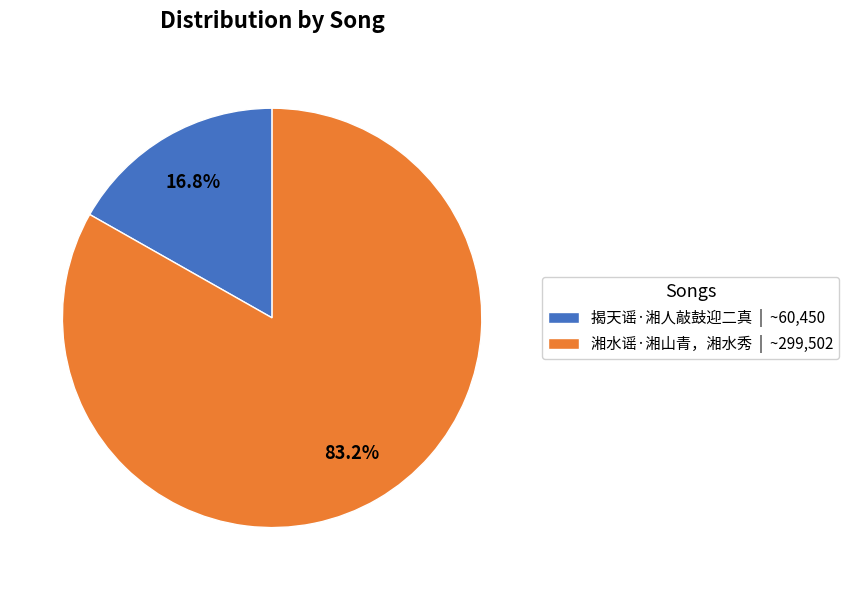

The 湘水谣·湘山青，湘水秀 slice represents 91% of the pie. True or false?

False